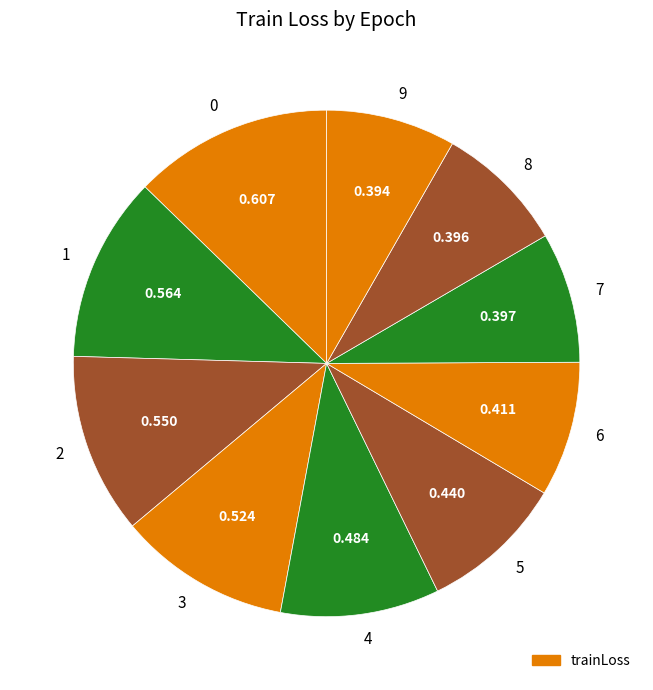

How many slices are in this pie chart?

10